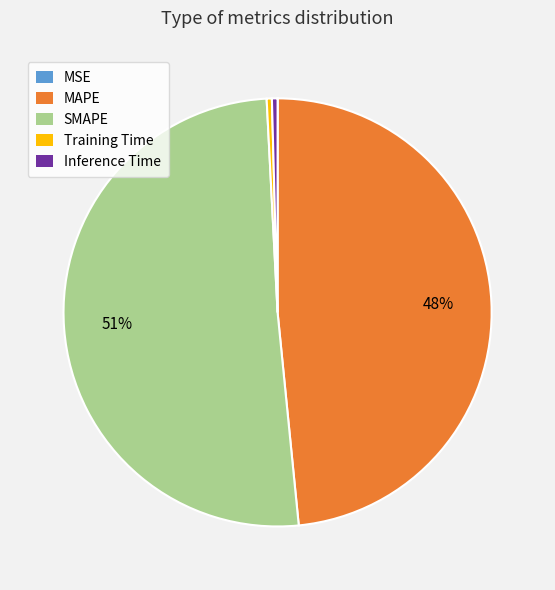

What is the largest slice in the pie chart?

SMAPE